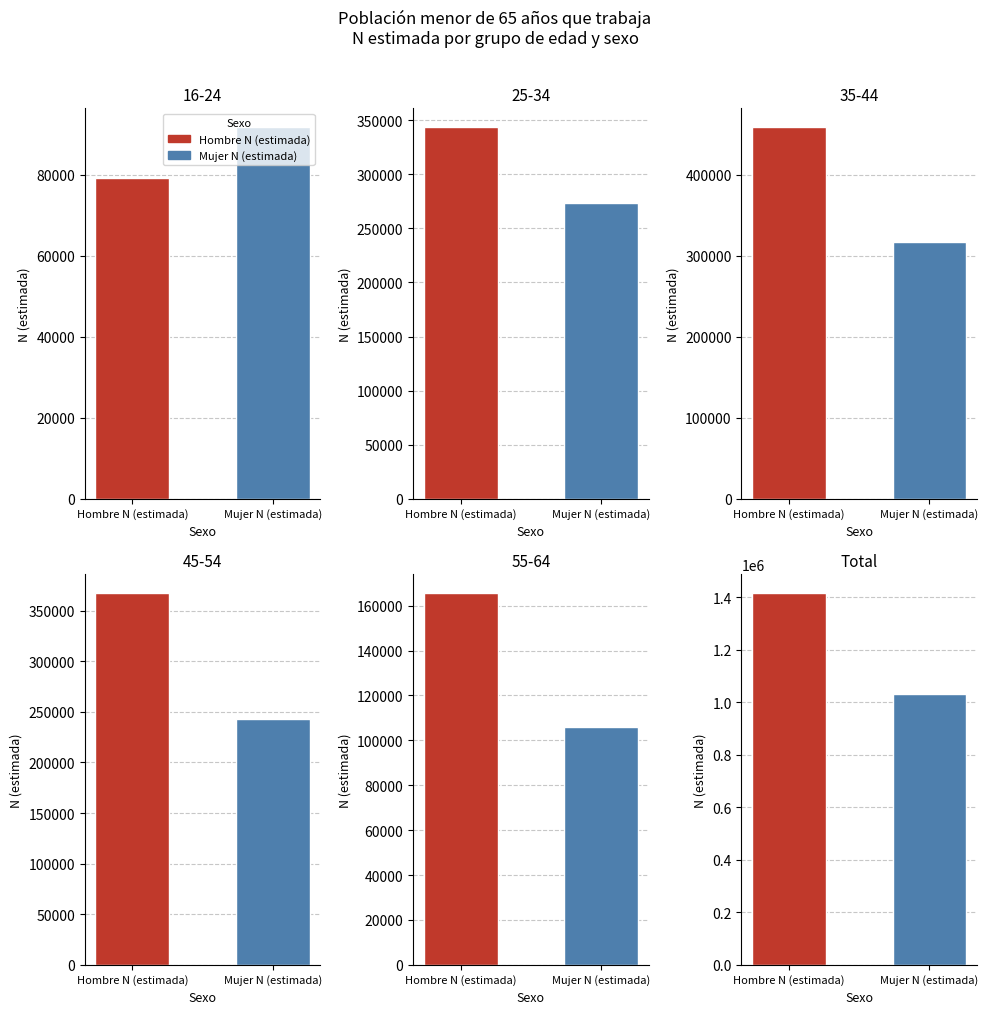

What is the difference between the maximum and minimum values in the Hombre N (estimada) series?

1337228